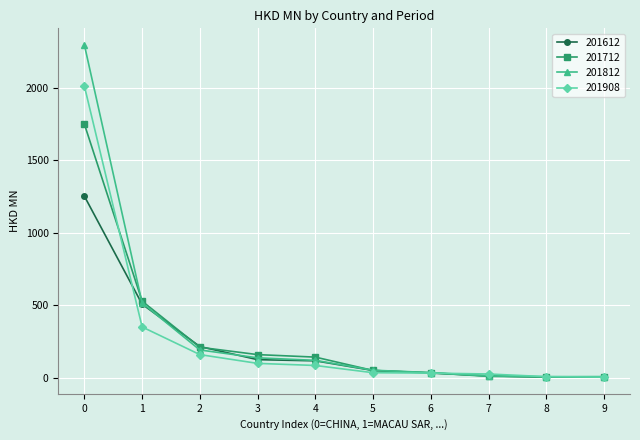

List the series in order of their peak value, highest first.

201812, 201908, 201712, 201612